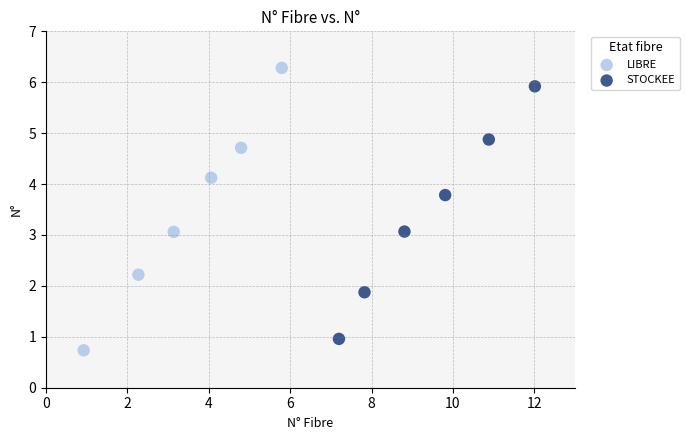

Which series has the largest Y range (max minus min)?

LIBRE